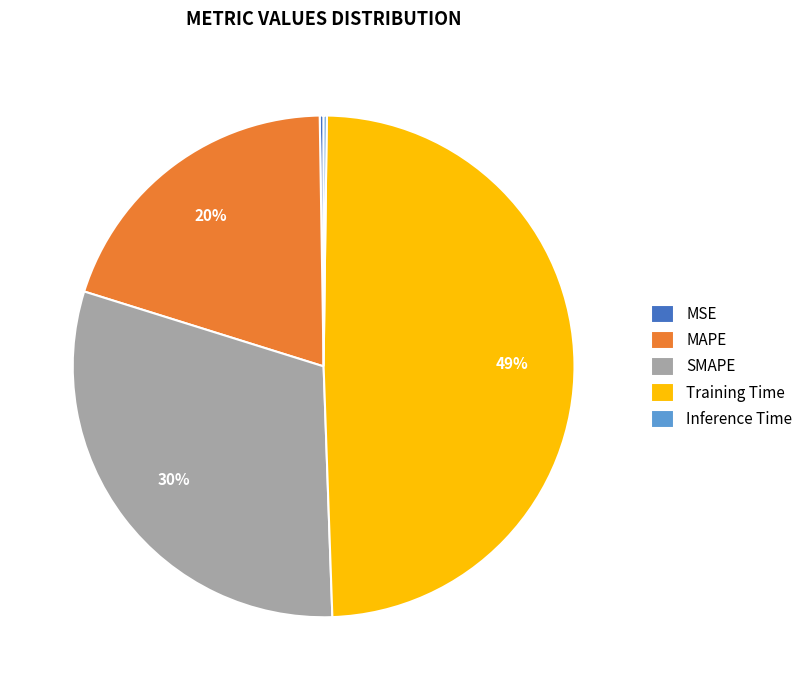

Which category has the biggest portion of the pie?

Training Time